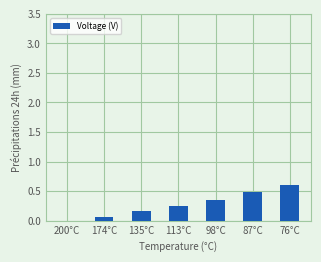

True or false: the data shows 0.0 at 200°C.

True